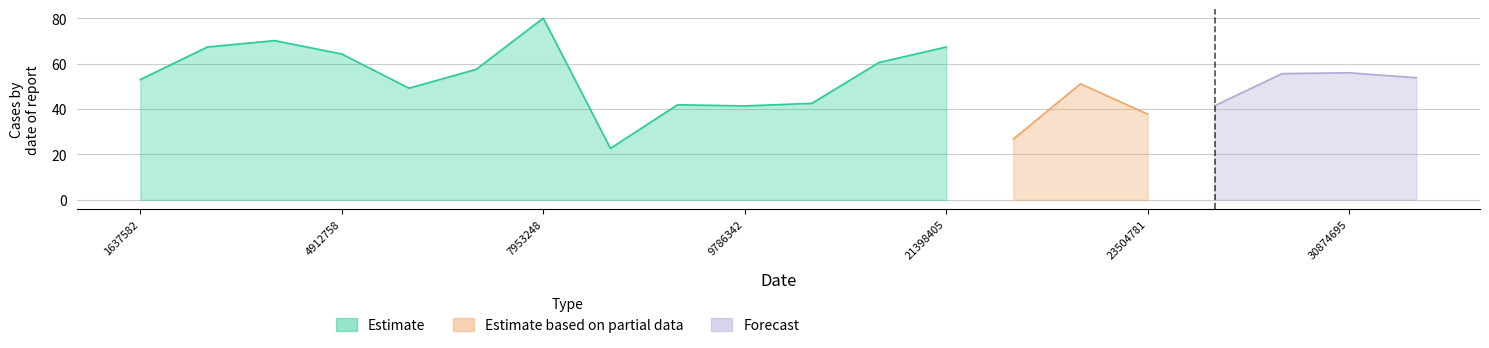

Does the chart display data point markers on the line(s)?

No